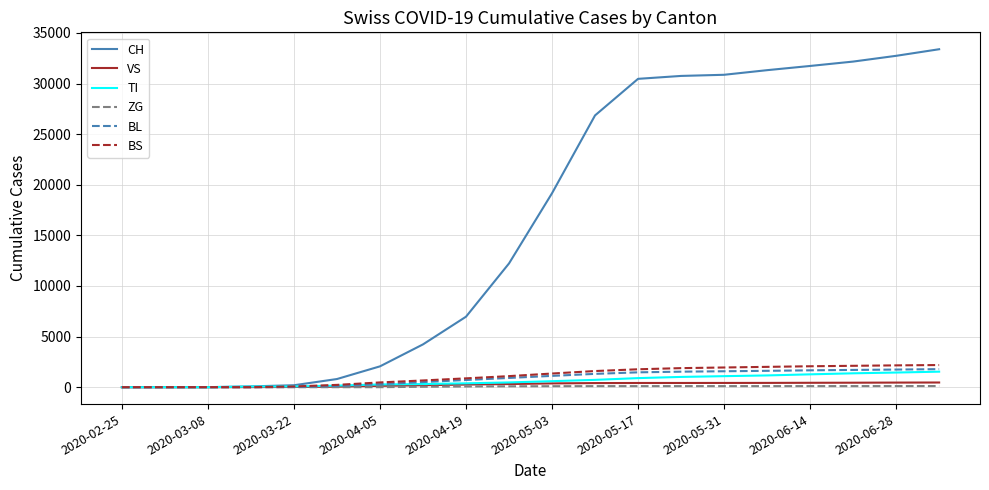

Which series has the largest range (max minus min)?

CH